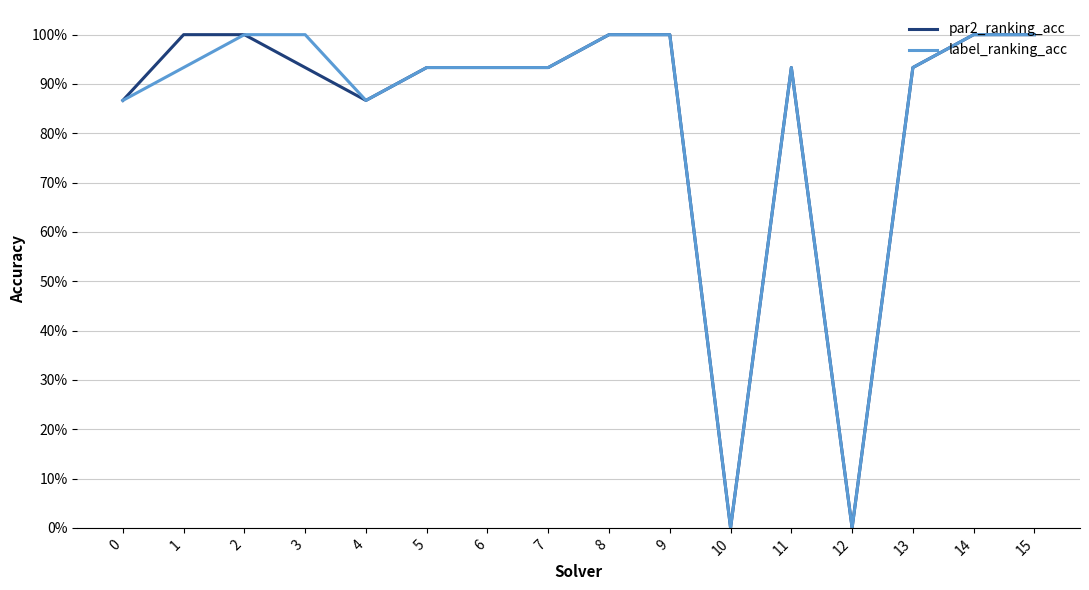

What are all the series names shown in the legend?

par2_ranking_acc, label_ranking_acc